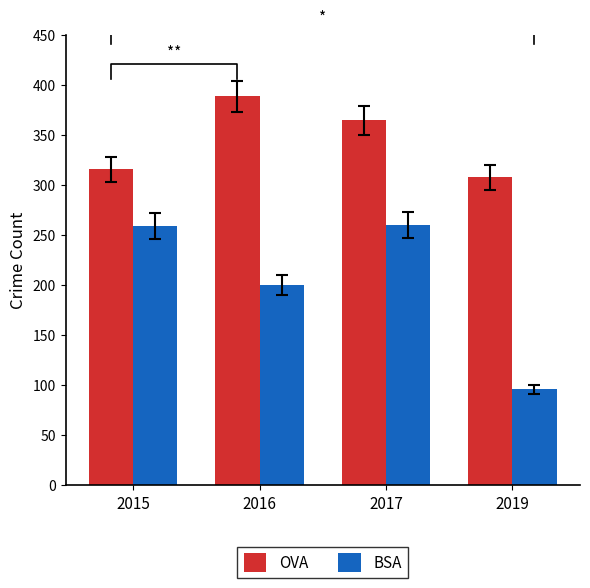

What is the difference between the highest and lowest values at 2015?

57